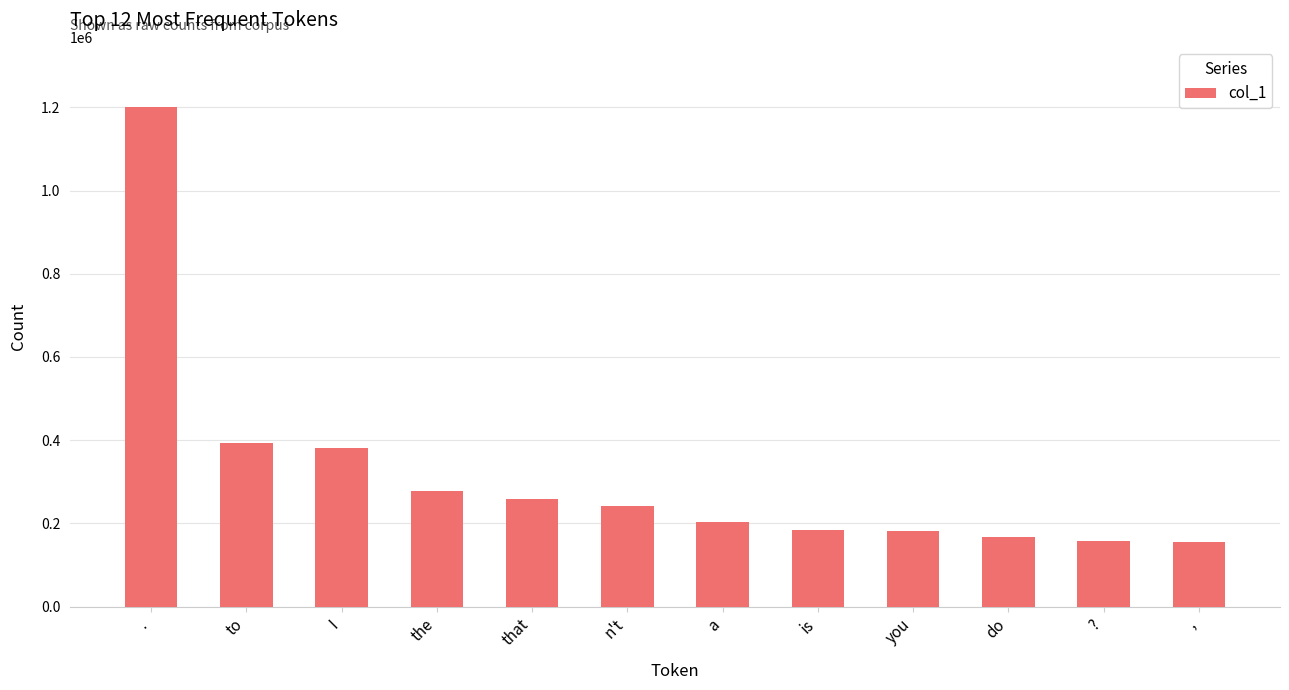

The value at , is 155421. True or false?

True